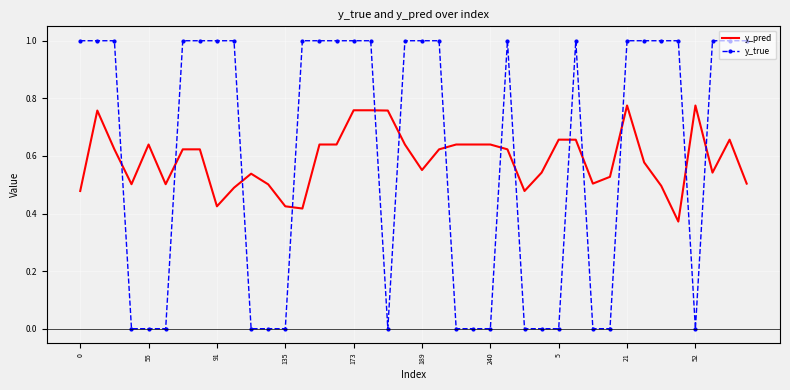

After their last crossing, which series has the higher values: y_true or y_pred?

y_true